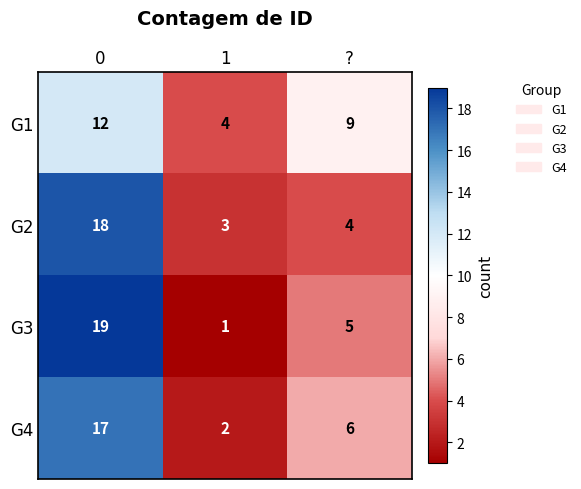

Rank the series at ? from lowest to highest value.

G2, G3, G4, G1